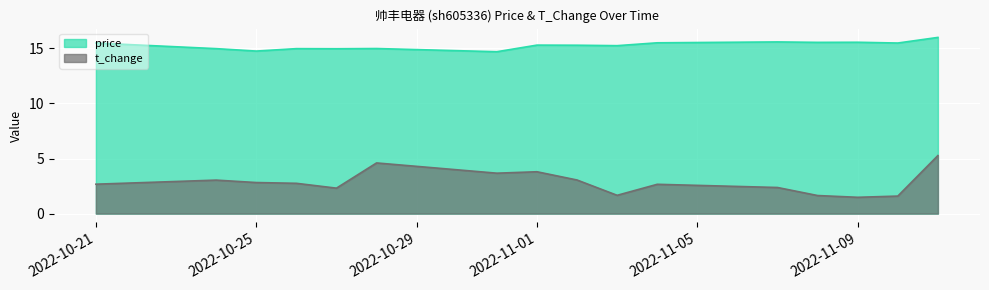

Count the number of categories in the chart.

16